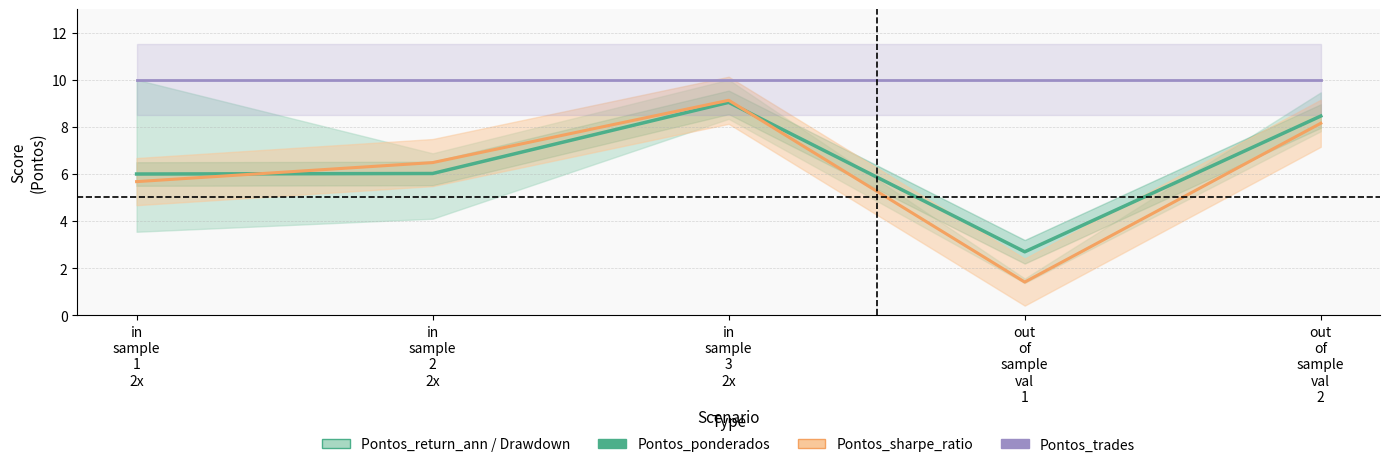

True or false: Pontos_ponderados and Pontos_trades intersect in this chart.

False